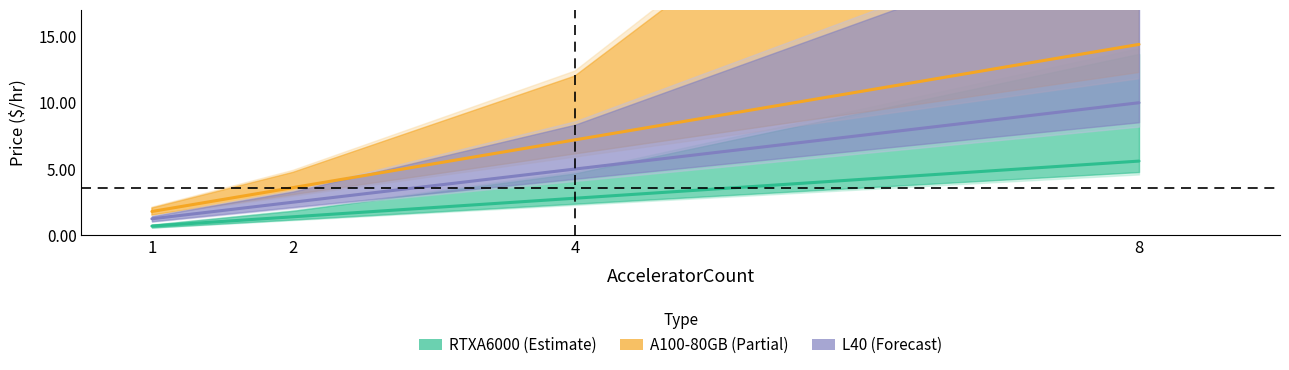

What is the minimum value shown in the chart?

0.7